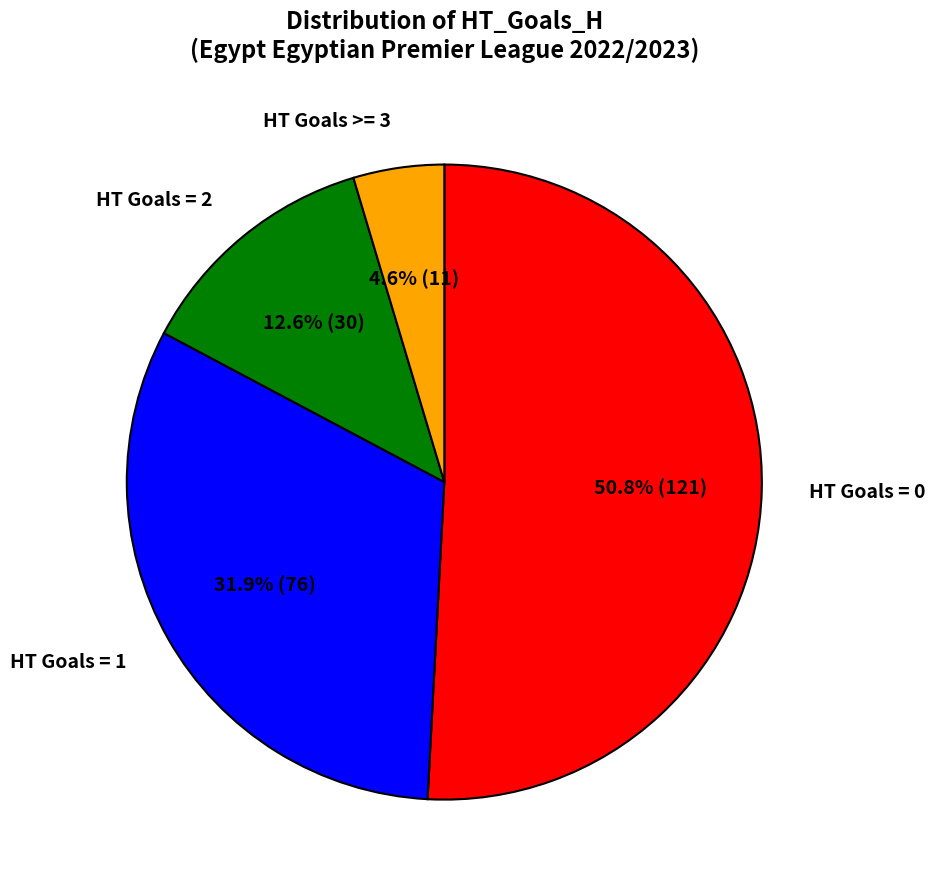

Count the number of slices in the pie.

4